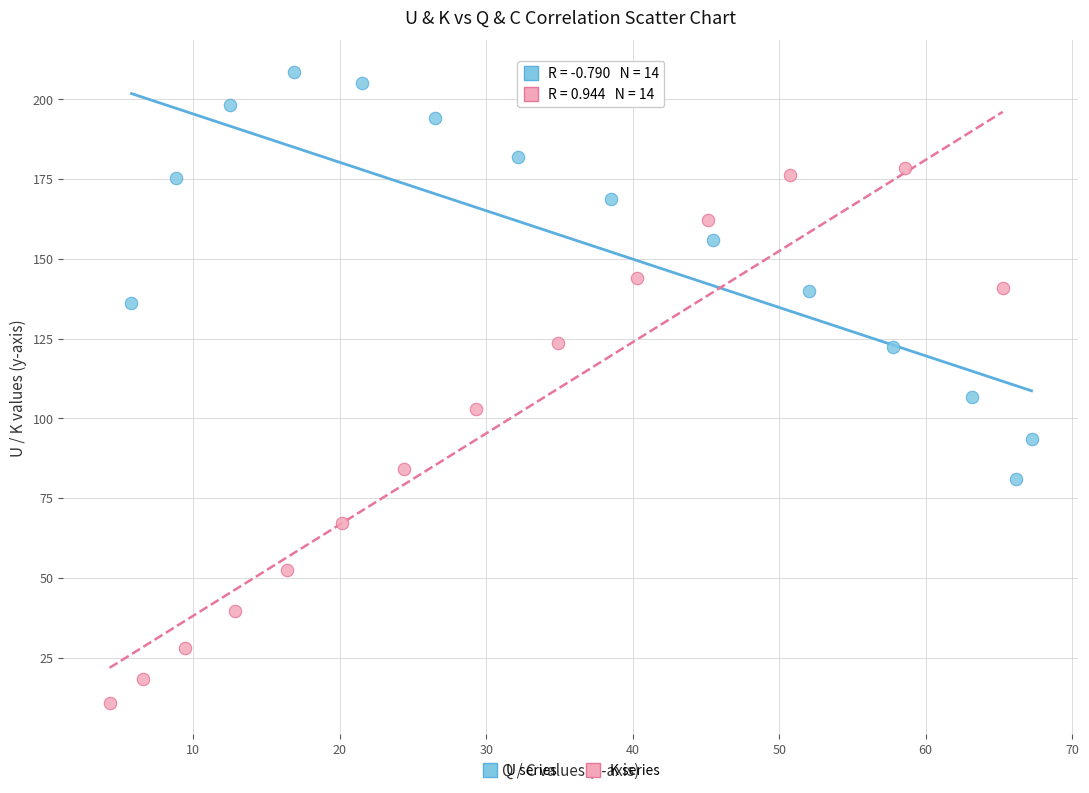

Which series has the widest spread of Y values?

K series